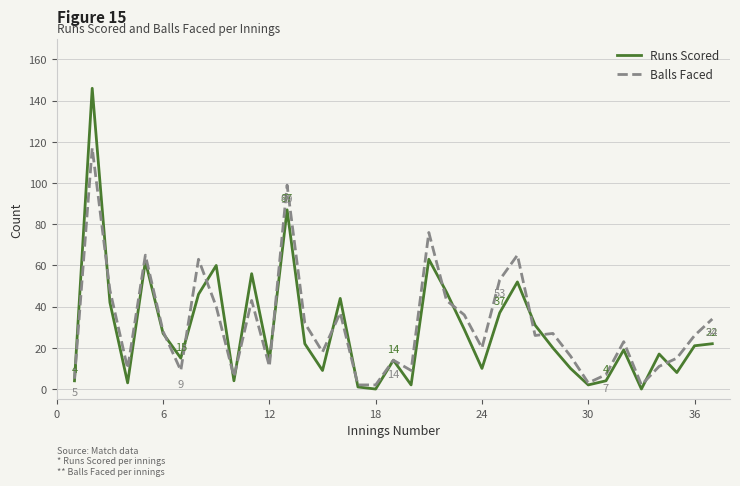

Rank the series by their maximum value, from highest to lowest.

Runs Scored, Balls Faced